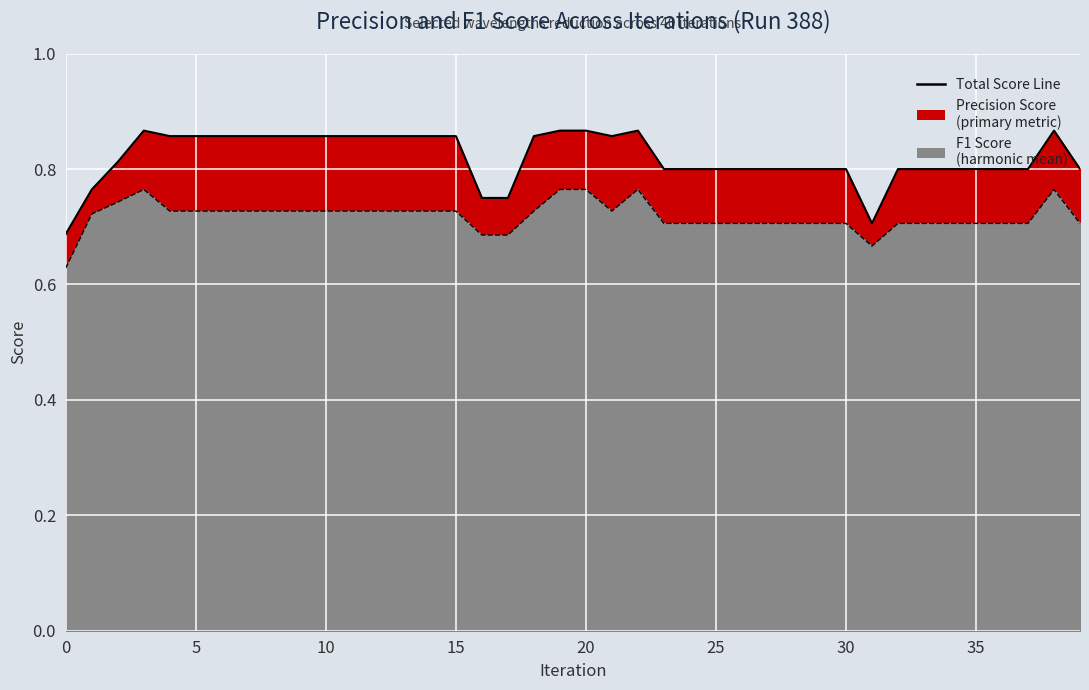

Rank the categories by precision value from highest to lowest.

3, 19, 20, 22, 38, 4, 5, 6, 7, 8, 9, 10, 11, 12, 13, 14, 15, 18, 21, 2, 23, 24, 25, 26, 27, 28, 29, 30, 32, 33, 34, 35, 36, 37, 39, 1, 16, 17, 31, 0